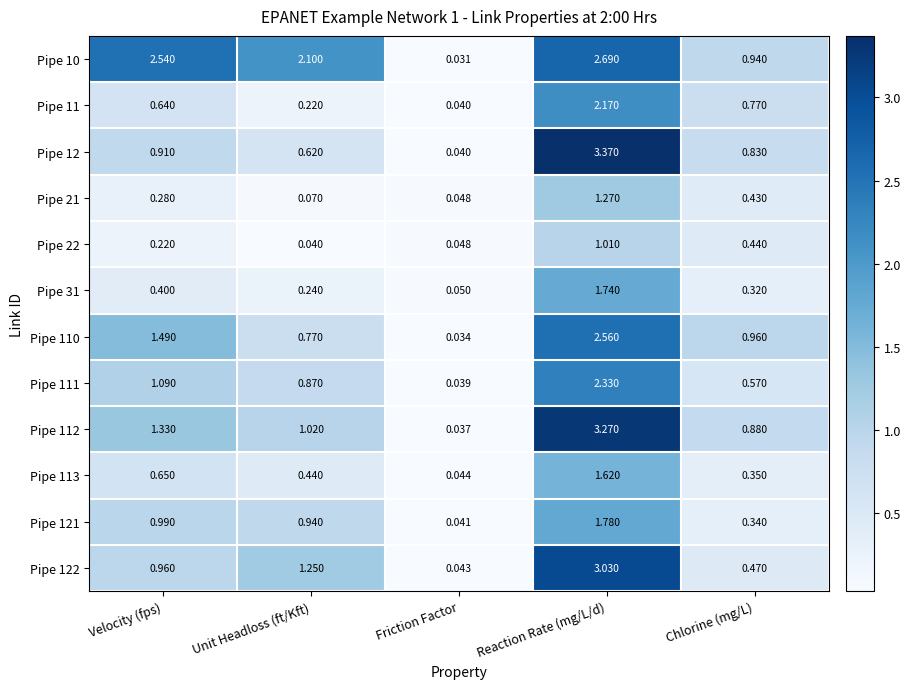

At which label is Pipe 112 closest to 1?

Unit Headloss (ft/Kft)